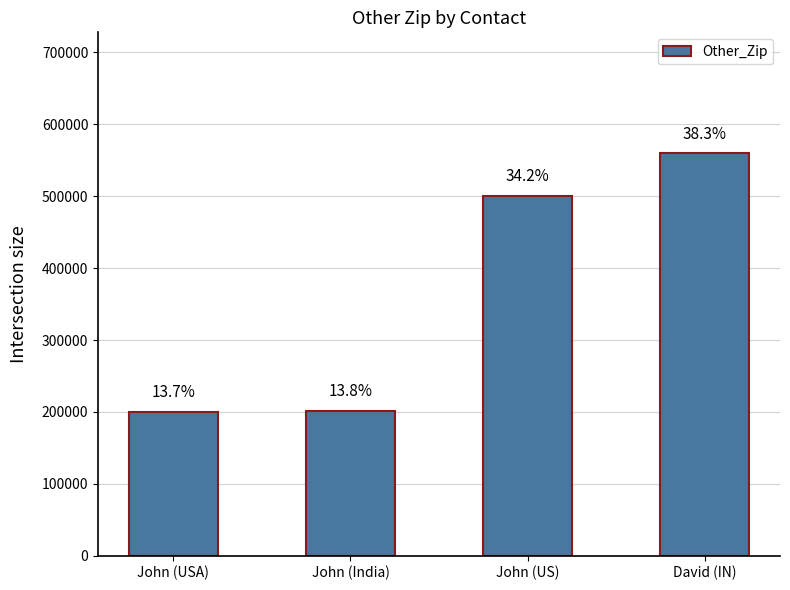

Reading right to left, what are all the values shown in this chart?

560003	500700	201301	200300